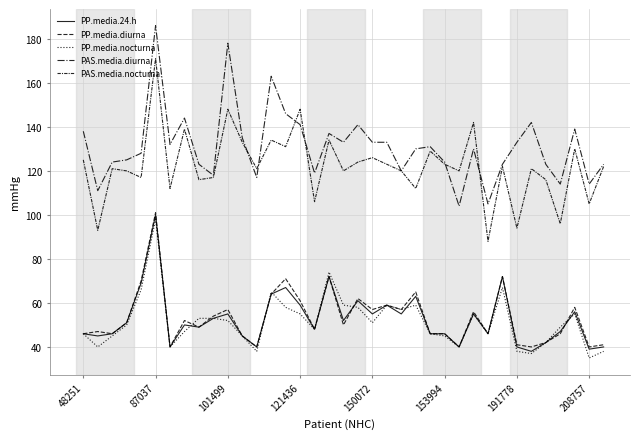

How many lines are shown in the chart?

5